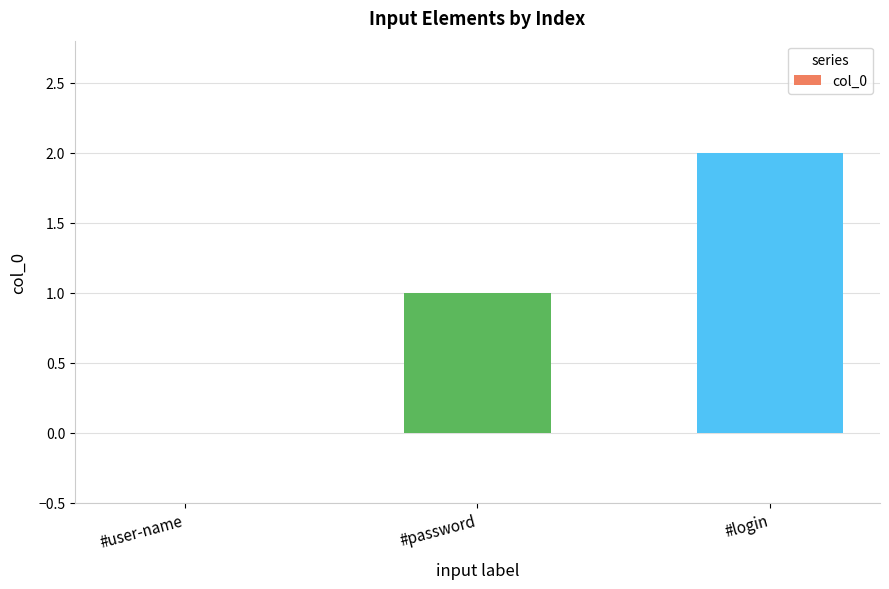

The chart shows a value of 2 at #password. True or false?

False